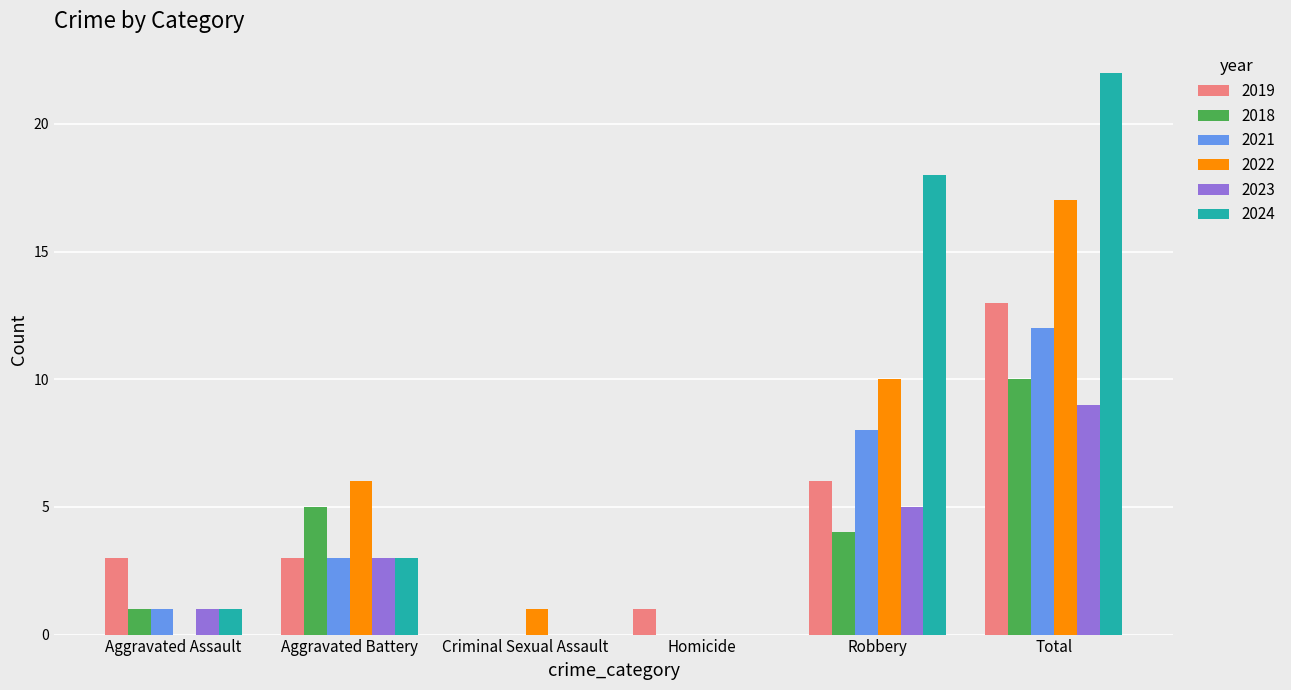

Which series changed the most between Aggravated Assault and Aggravated Battery?

2022